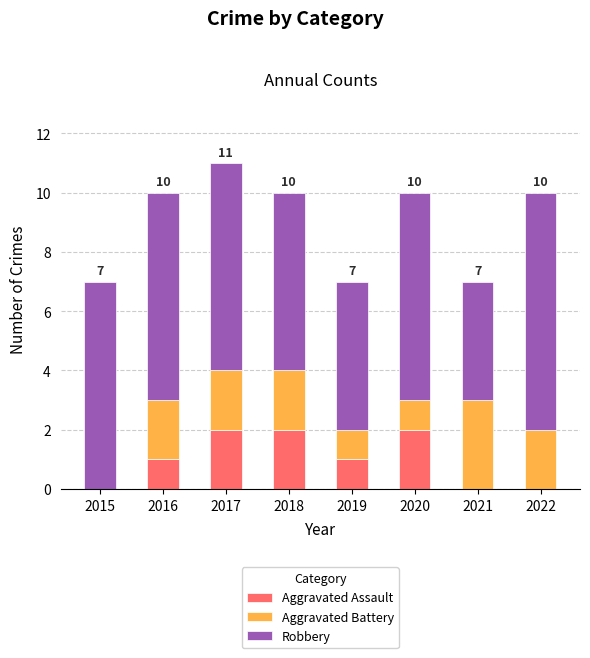

The Aggravated Assault series shows -1 at 2022. True or false?

False